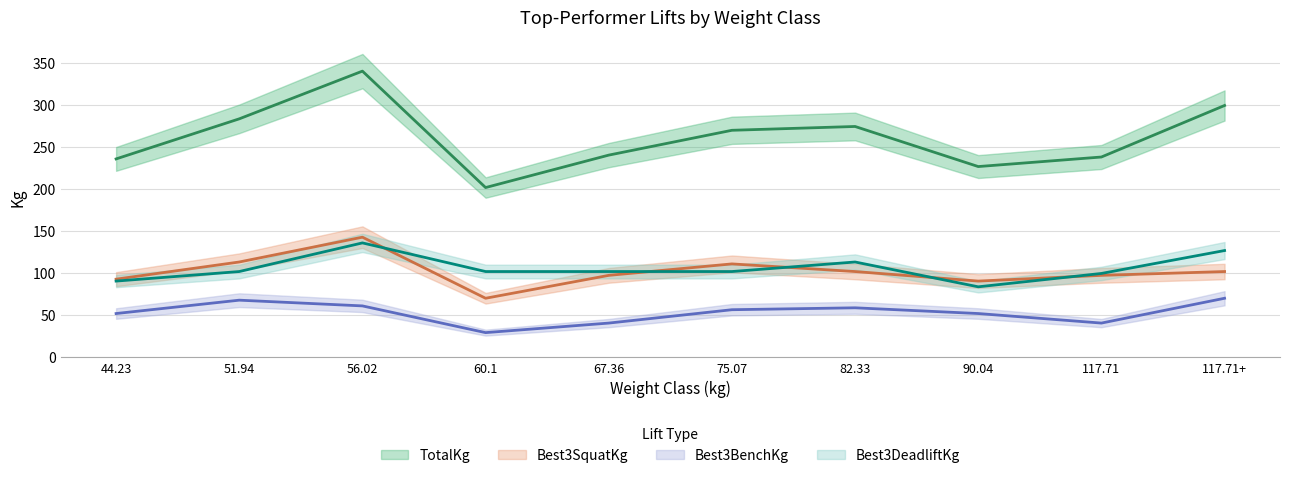

At which category is the sum across all series the highest?

56.02